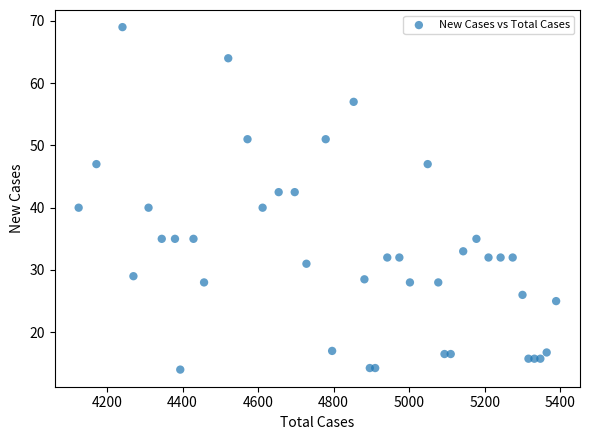

What is the range of Y values (max minus min)?

55.0